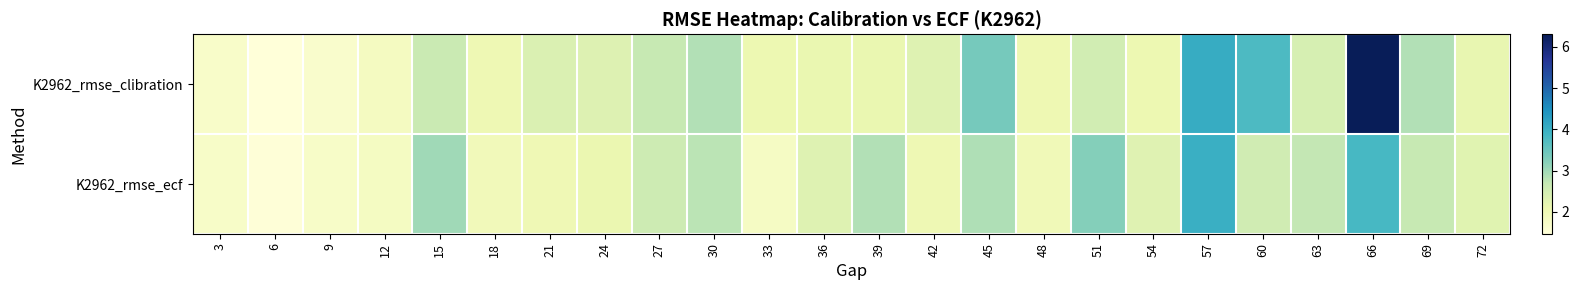

Between 21 and 48, which series saw the biggest shift?

K2962_rmse_clibration